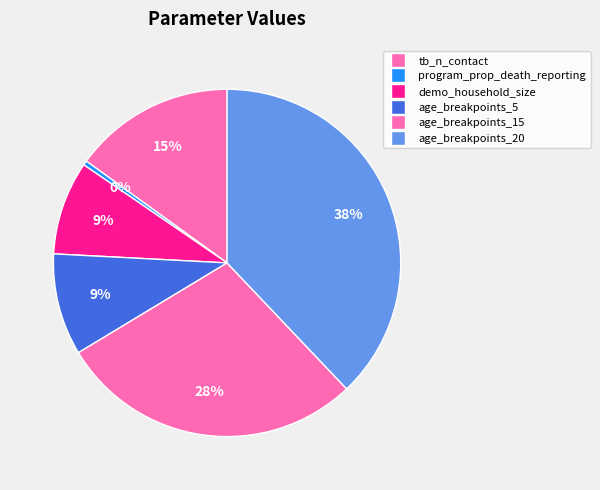

To the nearest percent, what portion does demo_household_size represent?

9%